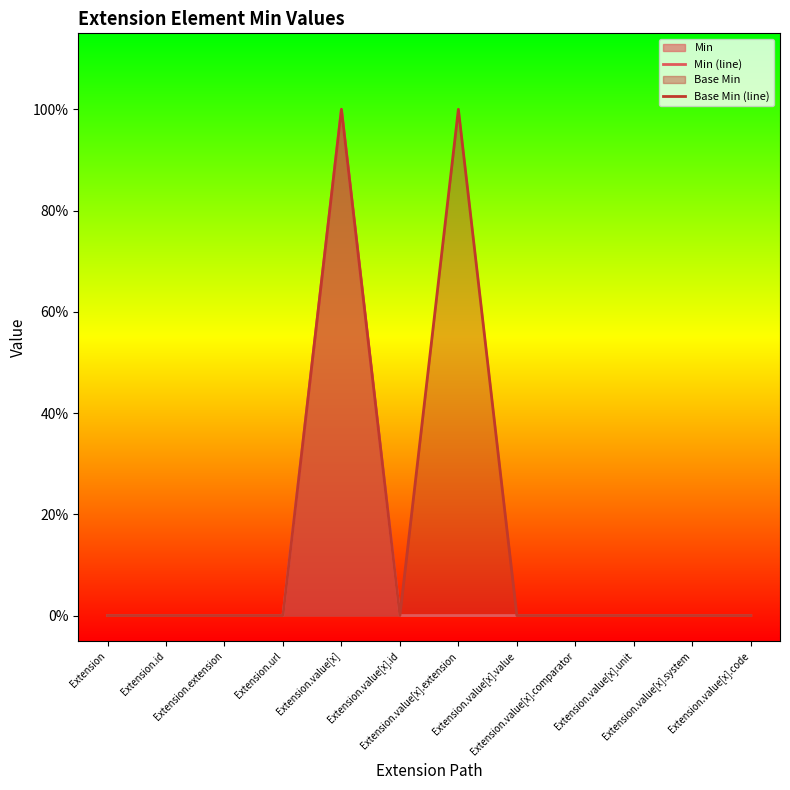

How many Base Min (line) values are between 0 and 1?

12